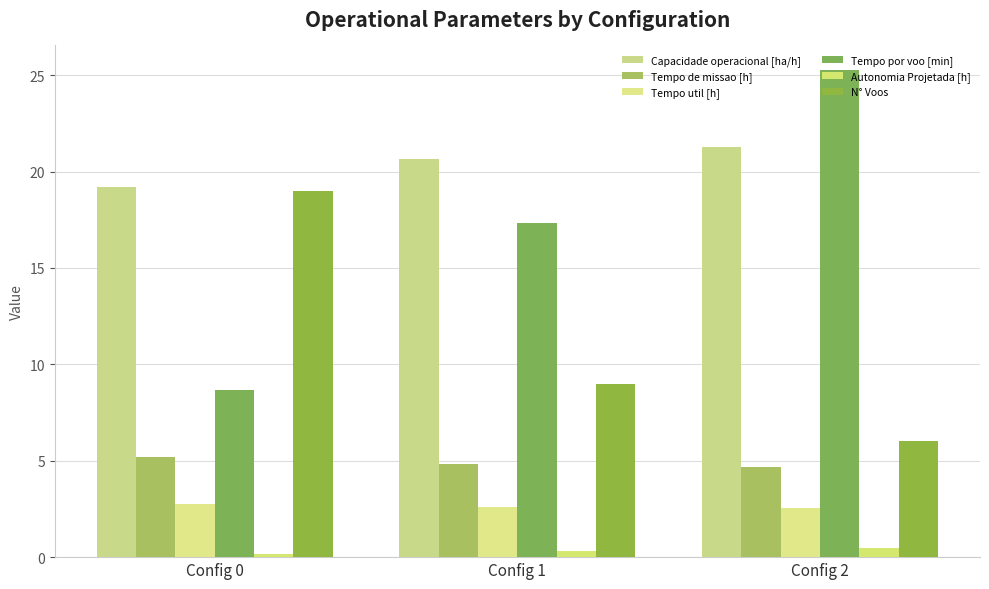

The Tempo de missao [h] series shows 8.6 at Config 0. True or false?

False